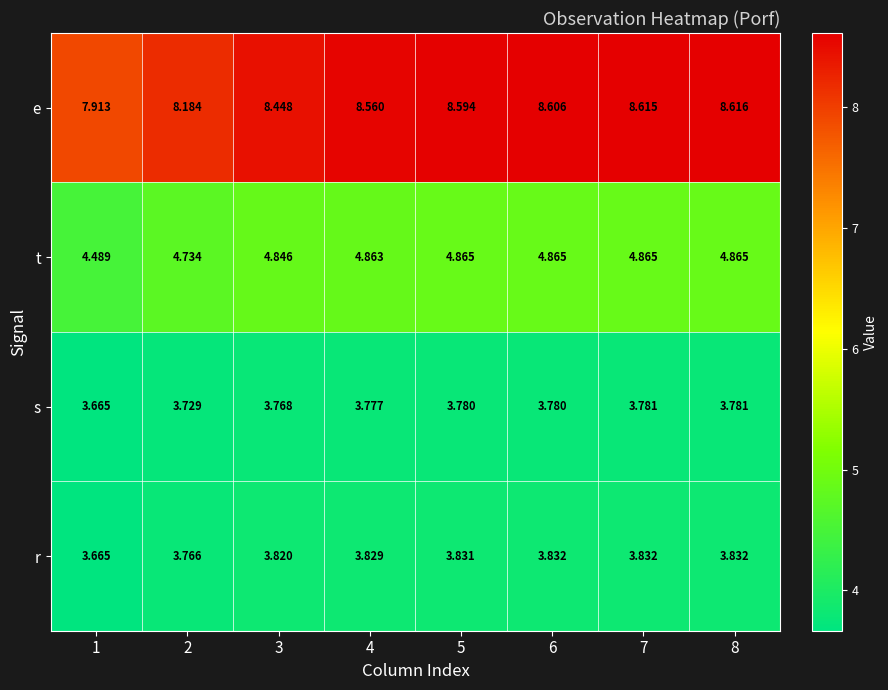

How many categories are shown in the chart?

8